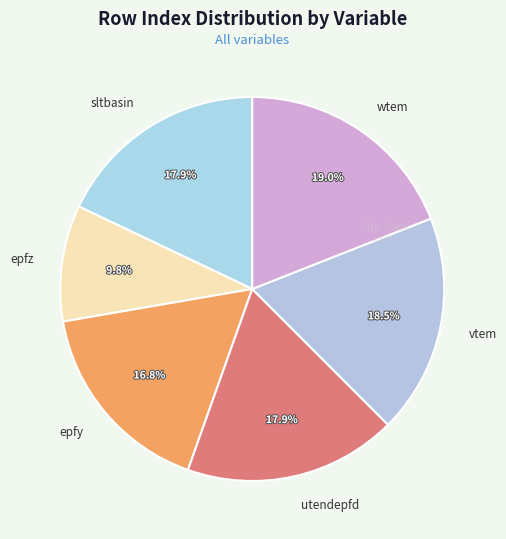

Is there any slice that represents more than half of the pie?

No